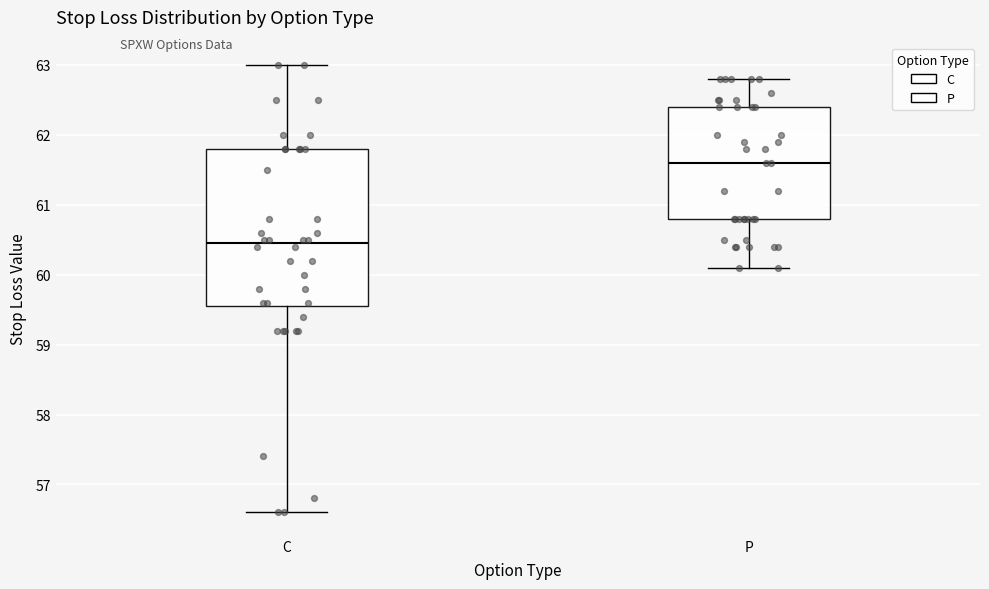

Which box is the tallest, from its lower edge to its upper edge?

C